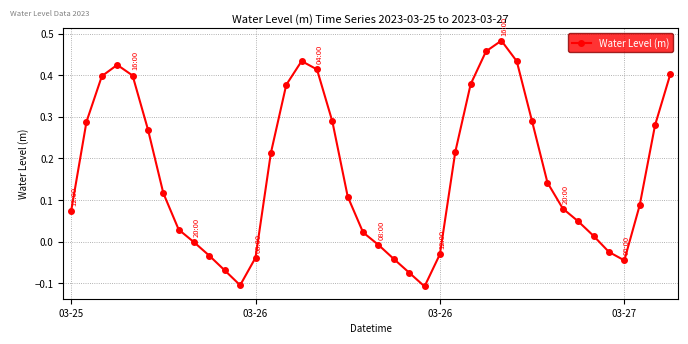

What is the difference between the maximum and minimum values?

0.6